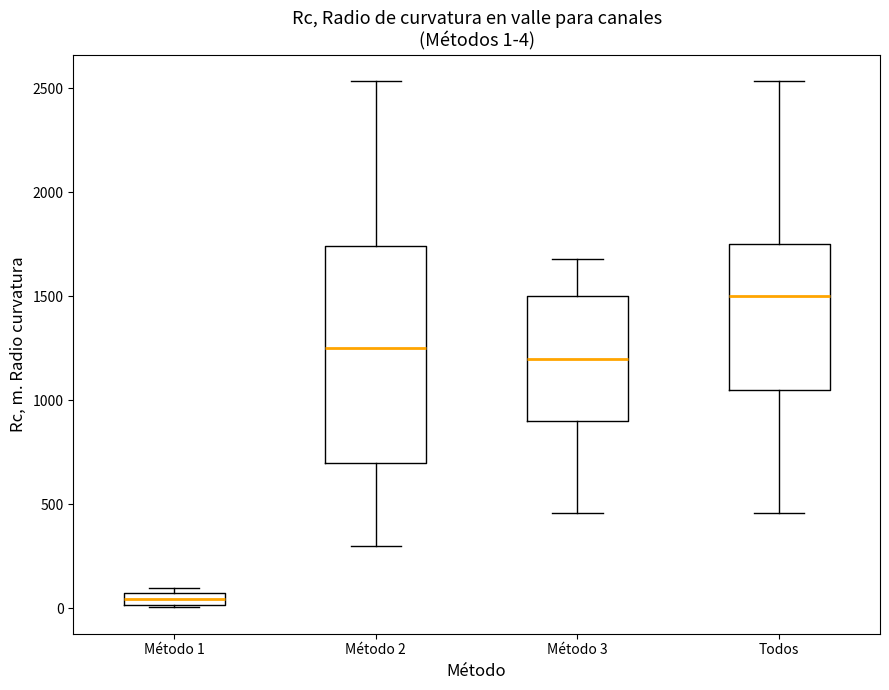

Which box's median line is the lowest?

Método 1